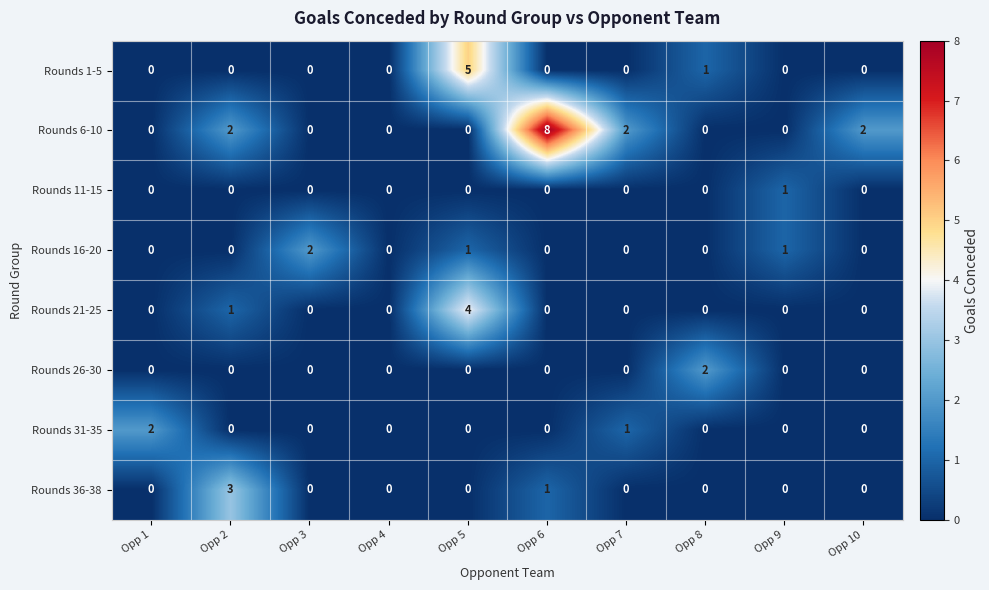

What is the sum of all Rounds 16-20 values?

4